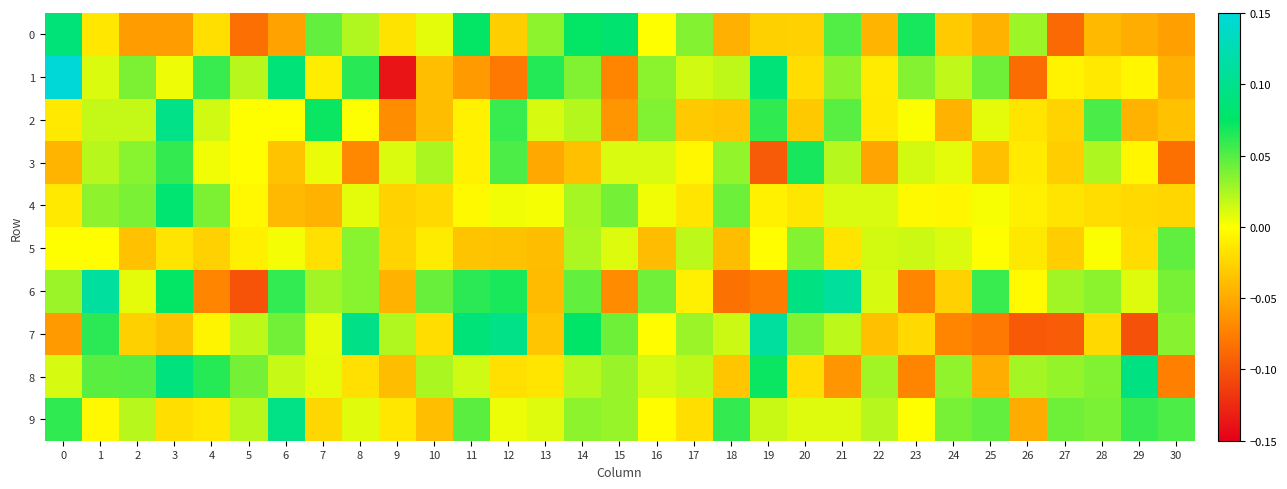

Reading right to left, list all the values displayed in this chart.

0: 30=-0.1	29=-0.0	28=-0.0	27=-0.1	26=0.0	25=-0.0	24=-0.0	23=0.1	22=-0.0	21=0.1	20=-0.0	19=-0.0	18=-0.0	17=0.0	16=0.0	15=0.1	14=0.1	13=0.0	12=-0.0	11=0.1	10=0.0	9=-0.0	8=0.0	7=0.0	6=-0.1	5=-0.1	4=-0.0	3=-0.1	2=-0.1	1=-0.0	0=0.1
1: 30=-0.0	29=-0.0	28=-0.0	27=-0.0	26=-0.1	25=0.0	24=0.0	23=0.0	22=-0.0	21=0.0	20=-0.0	19=0.1	18=0.0	17=0.0	16=0.0	15=-0.1	14=0.0	13=0.1	12=-0.1	11=-0.1	10=-0.0	9=-0.1	8=0.1	7=-0.0	6=0.1	5=0.0	4=0.1	3=0.0	2=0.0	1=0.0	0=0.2
2: 30=-0.0	29=-0.0	28=0.1	27=-0.0	26=-0.0	25=0.0	24=-0.0	23=0.0	22=-0.0	21=0.0	20=-0.0	19=0.1	18=-0.0	17=-0.0	16=0.0	15=-0.1	14=0.0	13=0.0	12=0.1	11=-0.0	10=-0.0	9=-0.1	8=0.0	7=0.1	6=0.0	5=-0.0	4=0.0	3=0.1	2=0.0	1=0.0	0=-0.0
3: 30=-0.1	29=-0.0	28=0.0	27=-0.0	26=-0.0	25=-0.0	24=0.0	23=0.0	22=-0.1	21=0.0	20=0.1	19=-0.1	18=0.0	17=-0.0	16=0.0	15=0.0	14=-0.0	13=-0.1	12=0.1	11=-0.0	10=0.0	9=0.0	8=-0.1	7=0.0	6=-0.0	5=-0.0	4=0.0	3=0.1	2=0.0	1=0.0	0=-0.0
4: 30=-0.0	29=-0.0	28=-0.0	27=-0.0	26=-0.0	25=0.0	24=-0.0	23=-0.0	22=0.0	21=0.0	20=-0.0	19=-0.0	18=0.0	17=-0.0	16=0.0	15=0.0	14=0.0	13=0.0	12=0.0	11=-0.0	10=-0.0	9=-0.0	8=0.0	7=-0.0	6=-0.0	5=-0.0	4=0.0	3=0.1	2=0.0	1=0.0	0=-0.0
5: 30=0.0	29=-0.0	28=0.0	27=-0.0	26=-0.0	25=-0.0	24=0.0	23=0.0	22=0.0	21=-0.0	20=0.0	19=-0.0	18=-0.0	17=0.0	16=-0.0	15=0.0	14=0.0	13=-0.0	12=-0.0	11=-0.0	10=-0.0	9=-0.0	8=0.0	7=-0.0	6=0.0	5=-0.0	4=-0.0	3=-0.0	2=-0.0	1=-0.0	0=0.0
6: 30=0.0	29=0.0	28=0.0	27=0.0	26=-0.0	25=0.1	24=-0.0	23=-0.1	22=0.0	21=0.1	20=0.1	19=-0.1	18=-0.1	17=-0.0	16=0.0	15=-0.1	14=0.0	13=-0.0	12=0.1	11=0.1	10=0.0	9=-0.0	8=0.0	7=0.0	6=0.1	5=-0.1	4=-0.1	3=0.1	2=0.0	1=0.1	0=0.0
7: 30=0.0	29=-0.1	28=-0.0	27=-0.1	26=-0.1	25=-0.1	24=-0.1	23=-0.0	22=-0.0	21=0.0	20=0.0	19=0.1	18=0.0	17=0.0	16=-0.0	15=0.0	14=0.1	13=-0.0	12=0.1	11=0.1	10=-0.0	9=0.0	8=0.1	7=0.0	6=0.0	5=0.0	4=-0.0	3=-0.0	2=-0.0	1=0.1	0=-0.1
8: 30=-0.1	29=0.1	28=0.0	27=0.0	26=0.0	25=-0.0	24=0.0	23=-0.1	22=0.0	21=-0.1	20=-0.0	19=0.1	18=-0.0	17=0.0	16=0.0	15=0.0	14=0.0	13=-0.0	12=-0.0	11=0.0	10=0.0	9=-0.0	8=-0.0	7=0.0	6=0.0	5=0.0	4=0.1	3=0.1	2=0.0	1=0.0	0=0.0
9: 30=0.1	29=0.1	28=0.0	27=0.0	26=-0.0	25=0.0	24=0.0	23=0.0	22=0.0	21=0.0	20=0.0	19=0.0	18=0.1	17=-0.0	16=-0.0	15=0.0	14=0.0	13=0.0	12=0.0	11=0.0	10=-0.0	9=-0.0	8=0.0	7=-0.0	6=0.1	5=0.0	4=-0.0	3=-0.0	2=0.0	1=-0.0	0=0.1